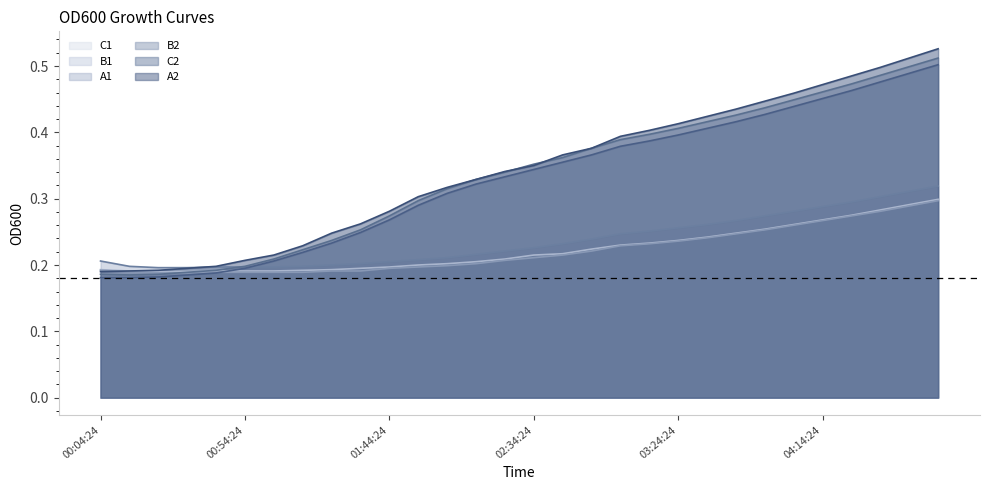

How many categories are shown in the chart?

30